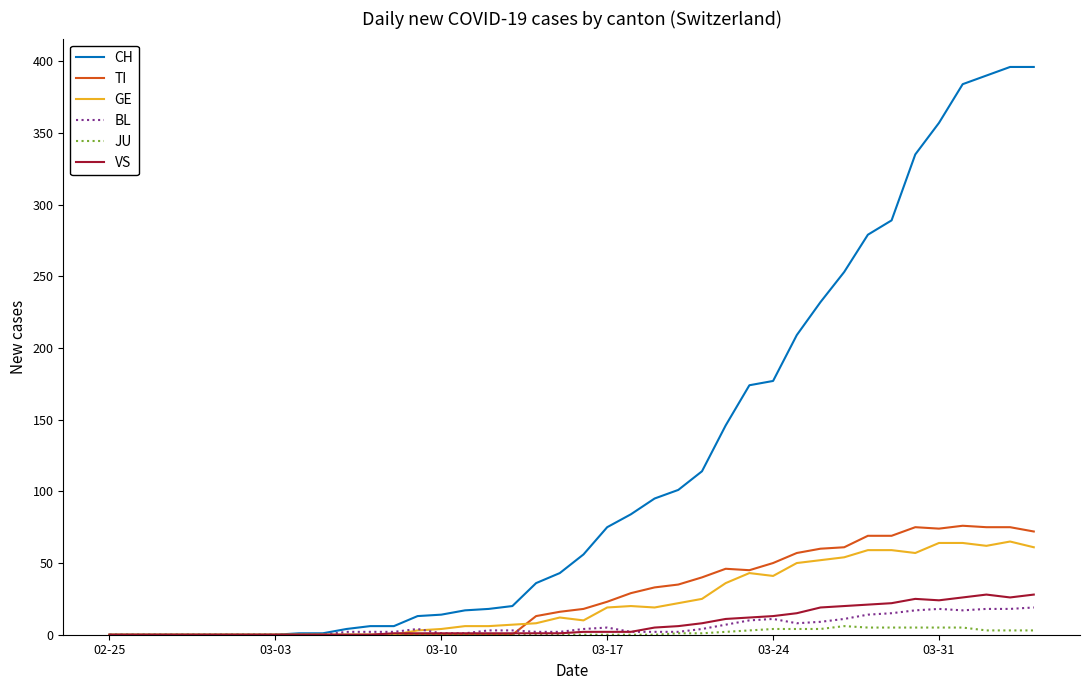

What is the greatest value displayed?

396